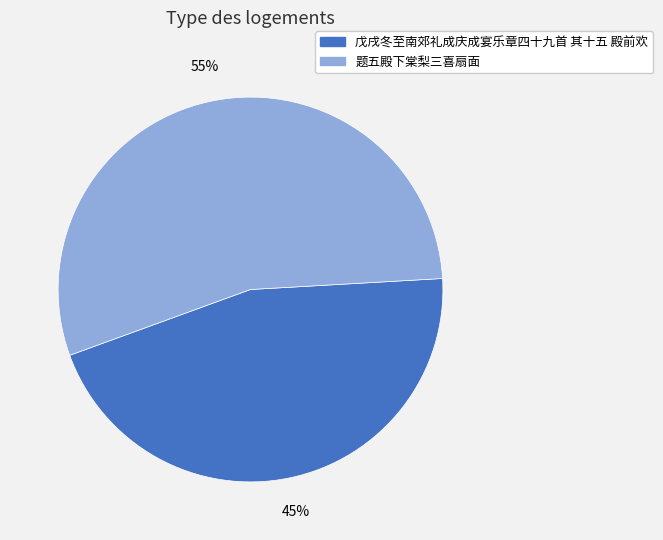

Rank the categories by value from lowest to highest.

戊戌冬至南郊礼成庆成宴乐章四十九首 其十五 殿前欢, 题五殿下棠梨三喜扇面